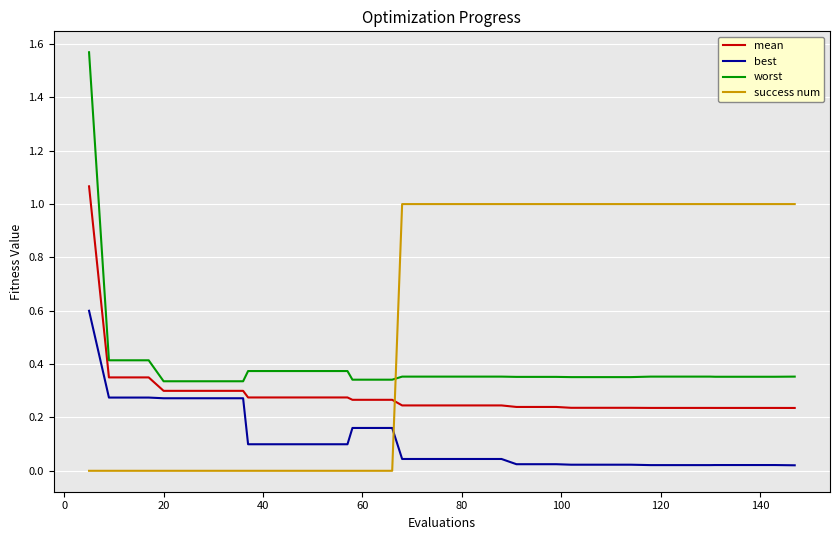

Rank the series by their average value, from lowest to highest.

best, mean, worst, success num